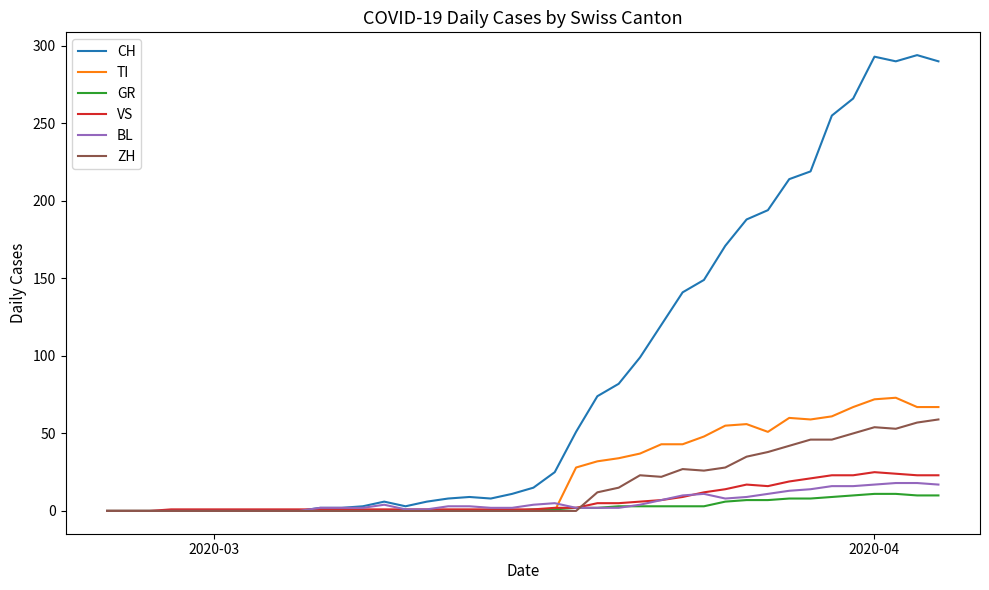

List the series in order of their peak value, highest first.

CH, TI, ZH, VS, BL, GR